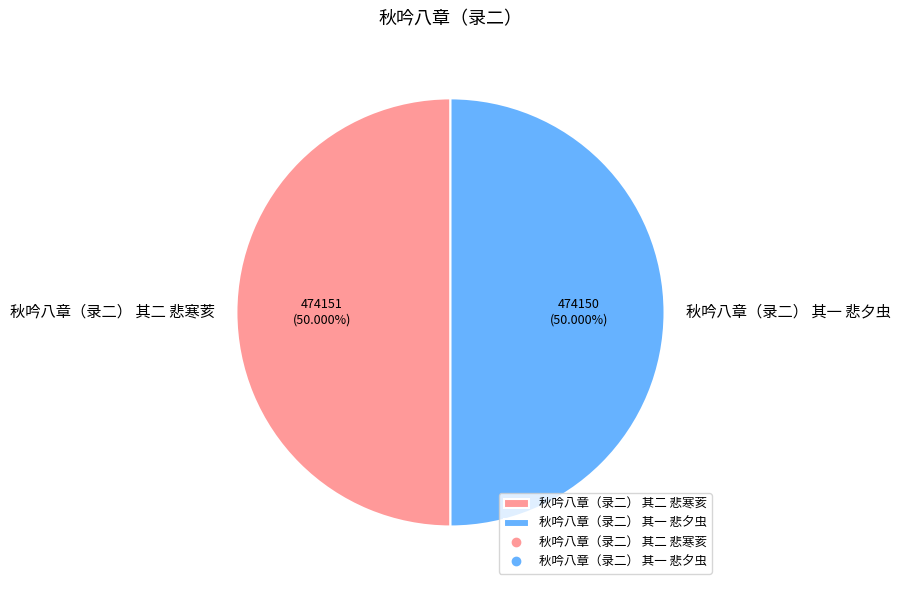

What percentage do 秋吟八章（录二） 其二 悲寒荄 and 秋吟八章（录二） 其一 悲夕虫 together represent?

100.0%